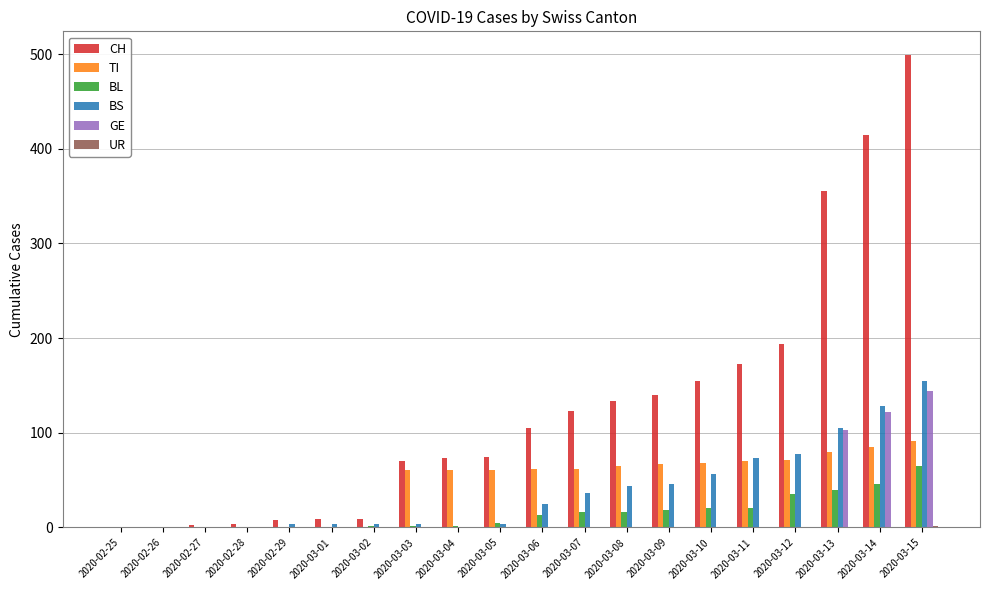

Is the value of BL at 2020-03-15 greater than the value of CH at 2020-03-10?

No